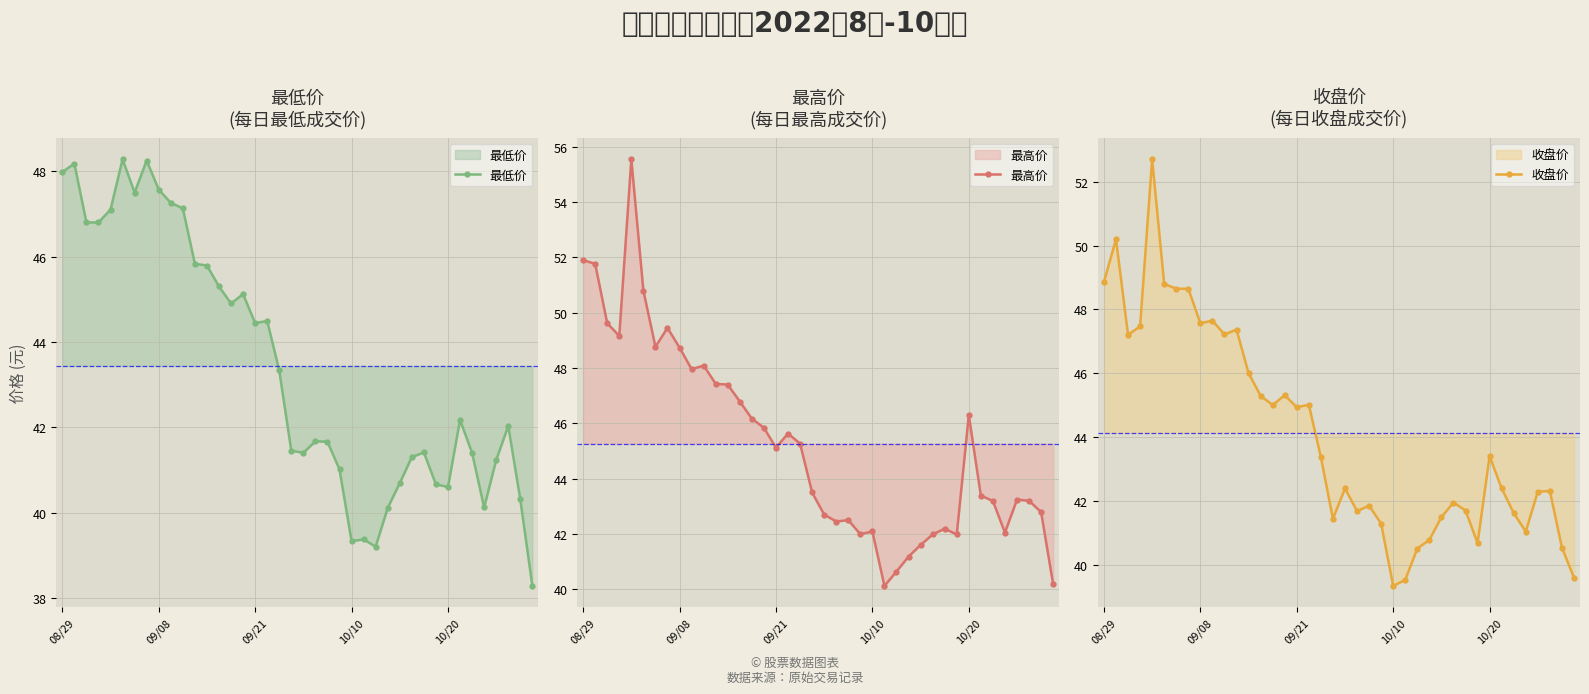

What is the difference between the 最低价 values at 30 and 35?

1.3